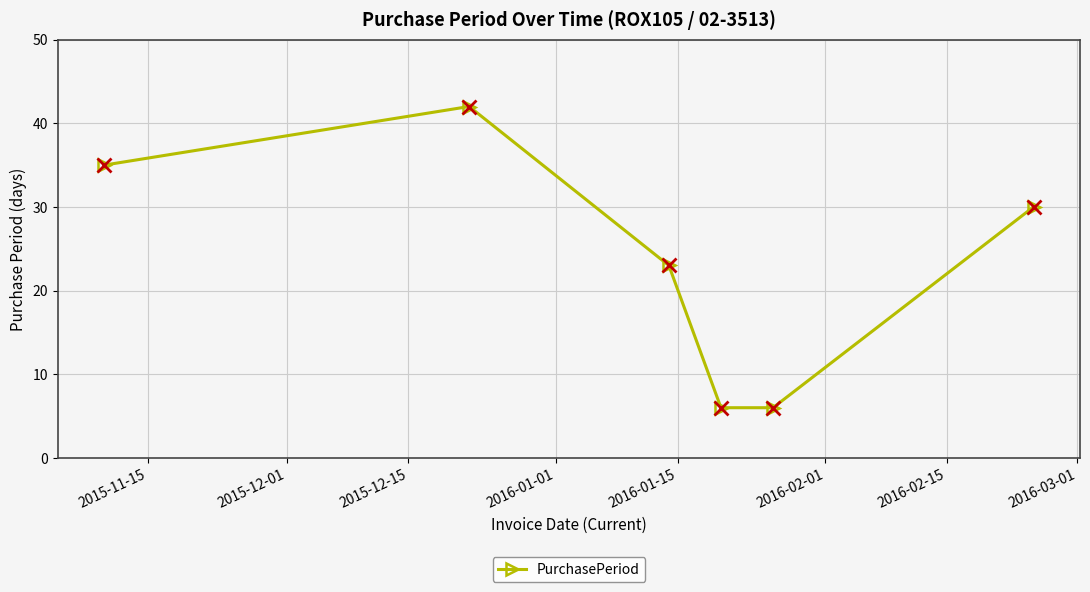

What is the smallest value displayed?

6